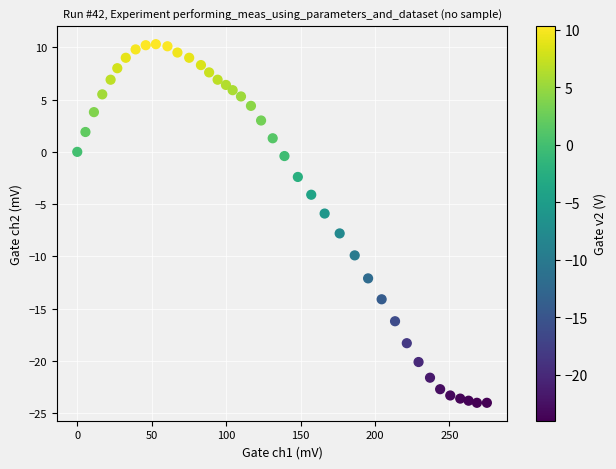

What is the range of Y values (max minus min)?

34.3